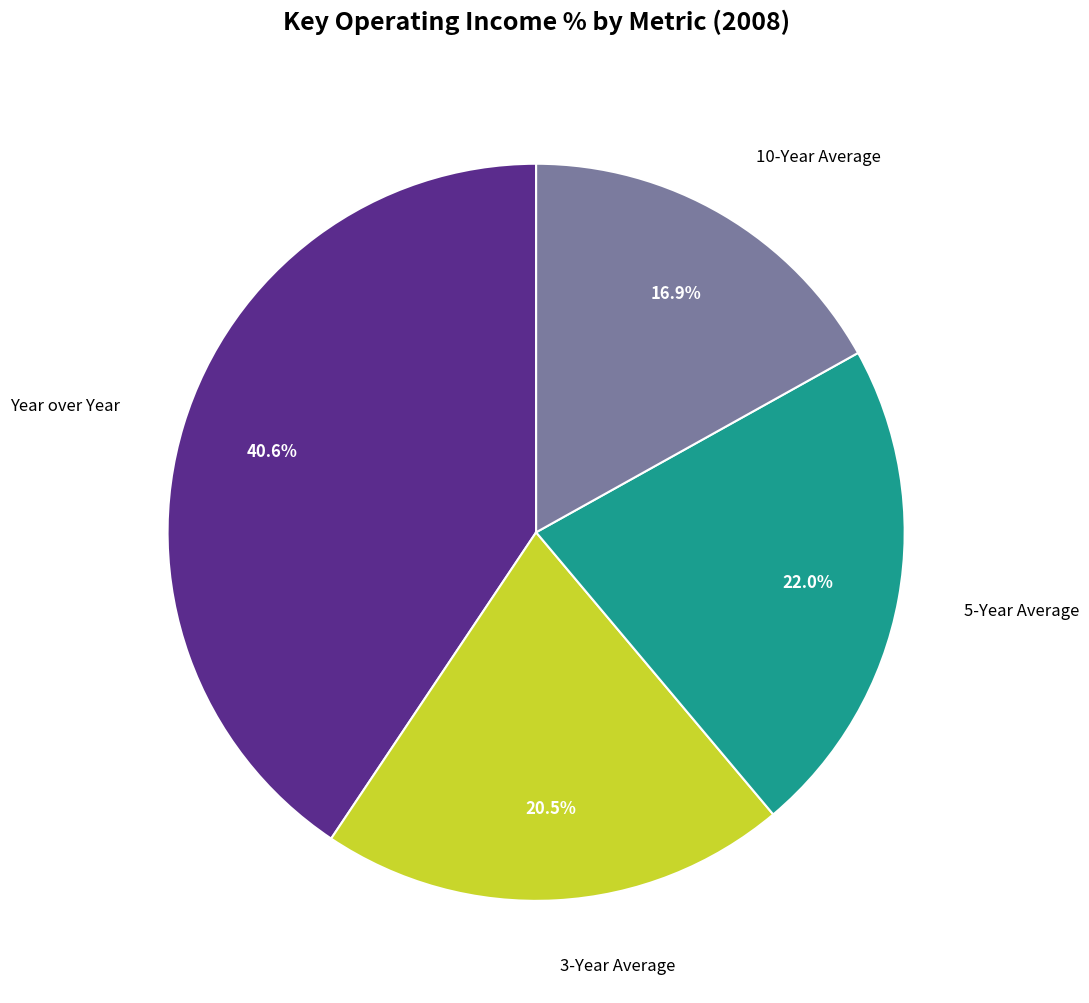

Does any single category account for the majority?

No